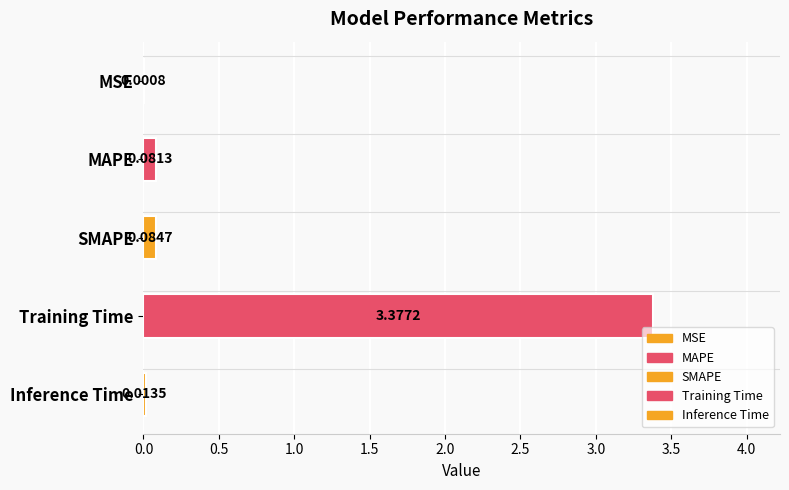

What is the difference between the second highest and minimum values?

0.1